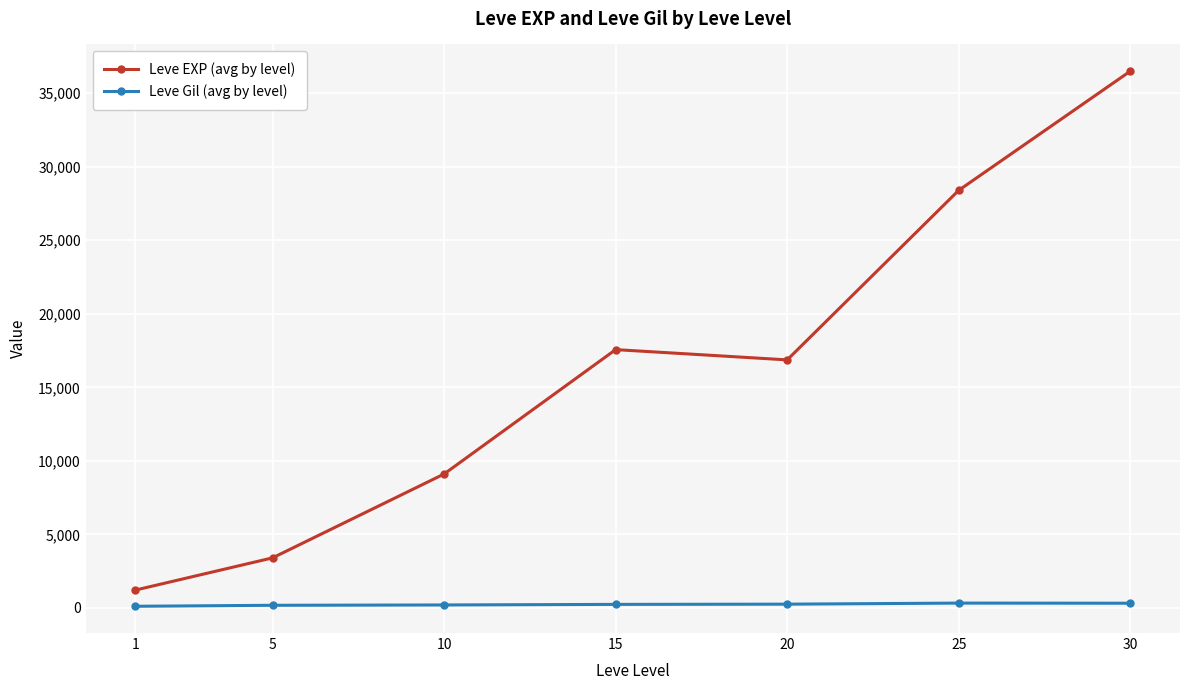

What is the minimum value shown in the chart?

113.3